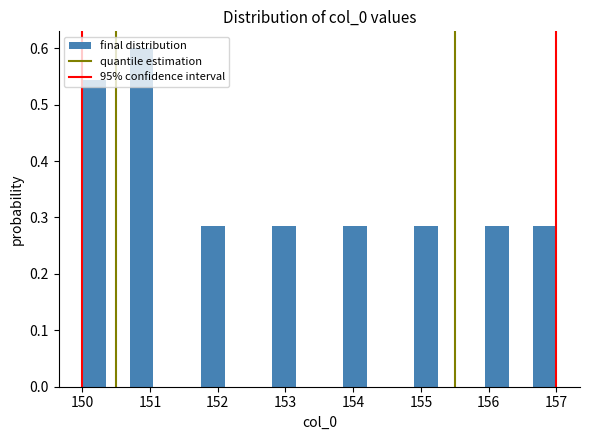

Around what value on the x-axis is the tallest bar? Give the approximate position of its centre, as read against the axis.

150.9